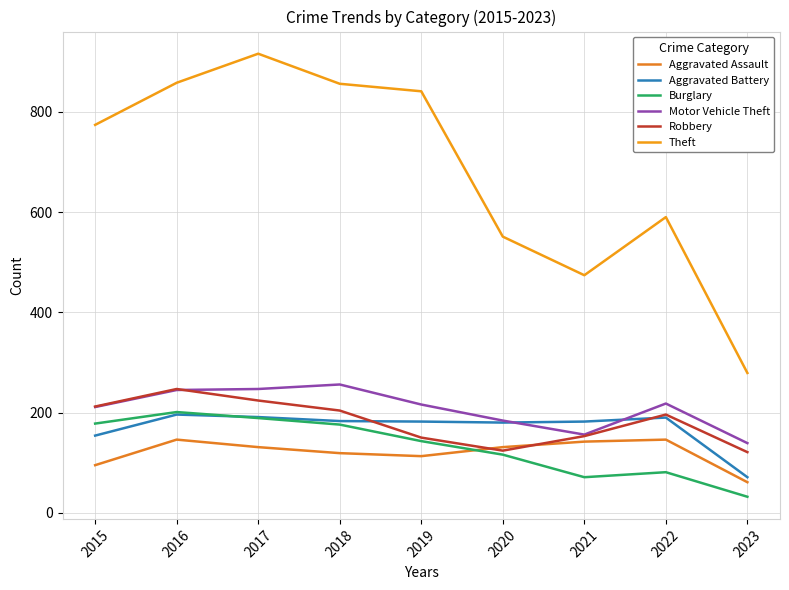

How many interior local valleys does the Aggravated Assault series have?

1